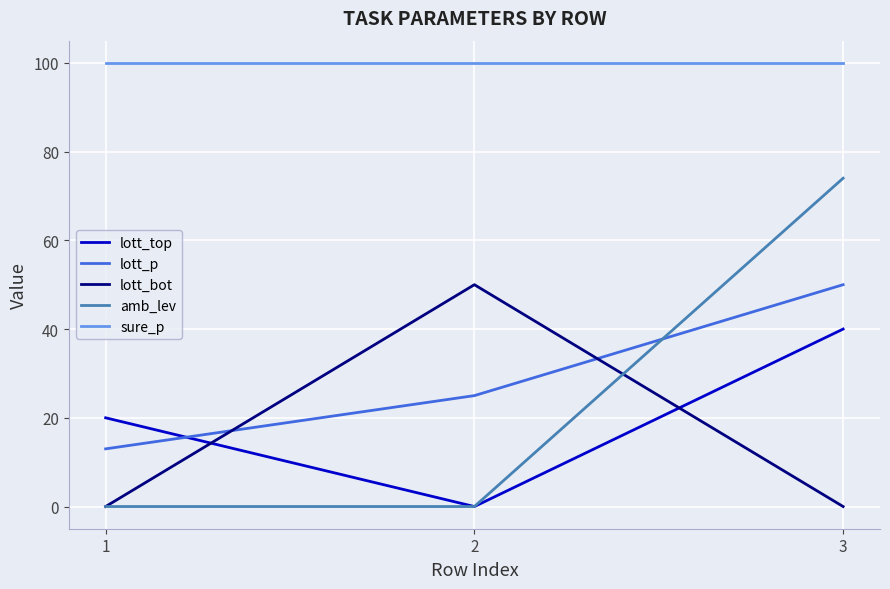

Reading right to left, list all the values displayed in this chart.

lott_top: 40	0	20
lott_p: 50	25	13
lott_bot: 0	50	0
amb_lev: 74	0	0
sure_p: 100	100	100